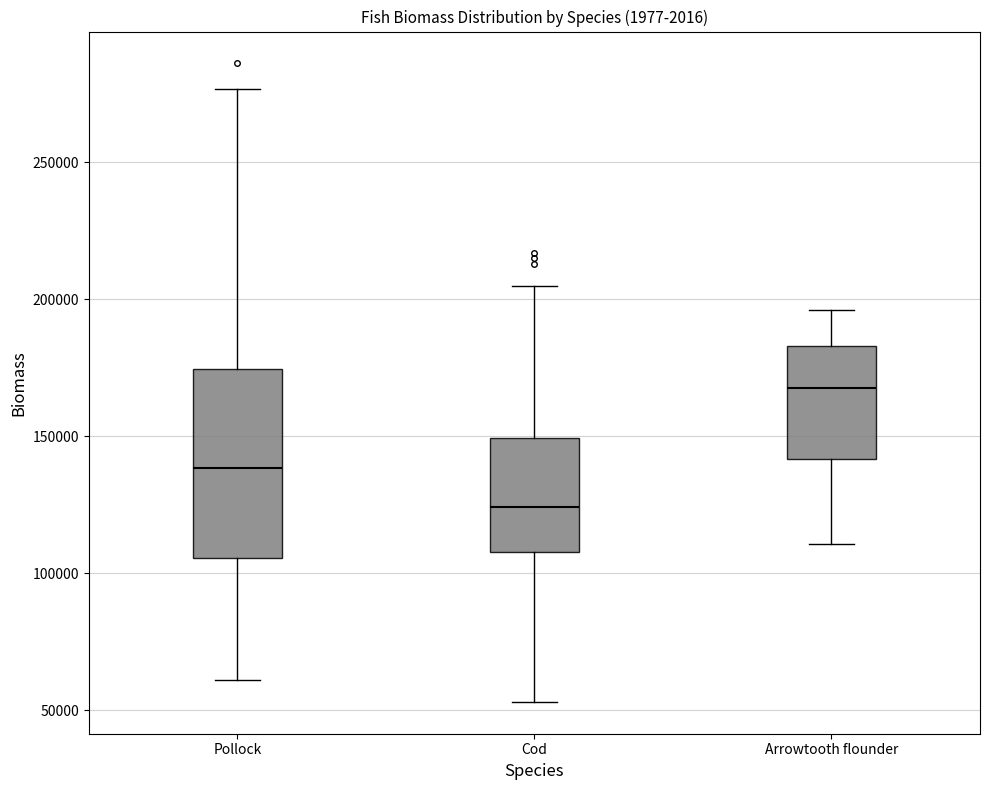

Reading left to right, transcribe this box plot: for each box, give where its median line is, the range the box spans, and where its two whiskers end, as read against the y-axis. The values are not printed on the chart, so give them approximately, as read against the axis.

Pollock: median 140000, box 105000 to 175000, whiskers 60000 to 275000
Cod: median 125000, box 110000 to 150000, whiskers 55000 to 205000
Arrowtooth flounder: median 170000, box 140000 to 185000, whiskers 110000 to 195000